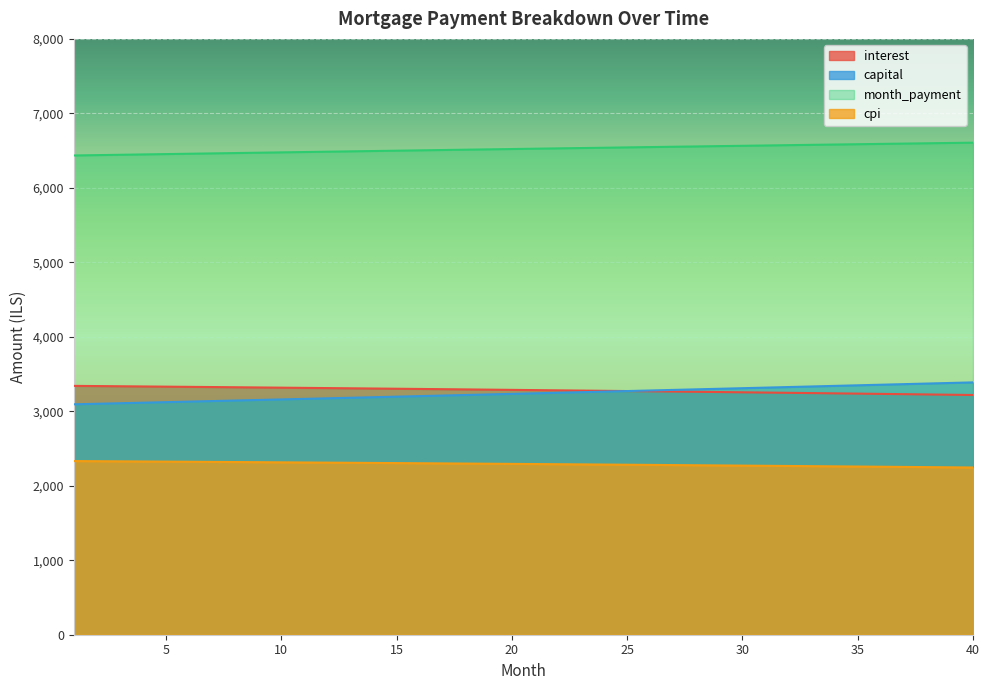

What are all the series names shown in the legend?

interest, capital, month_payment, cpi